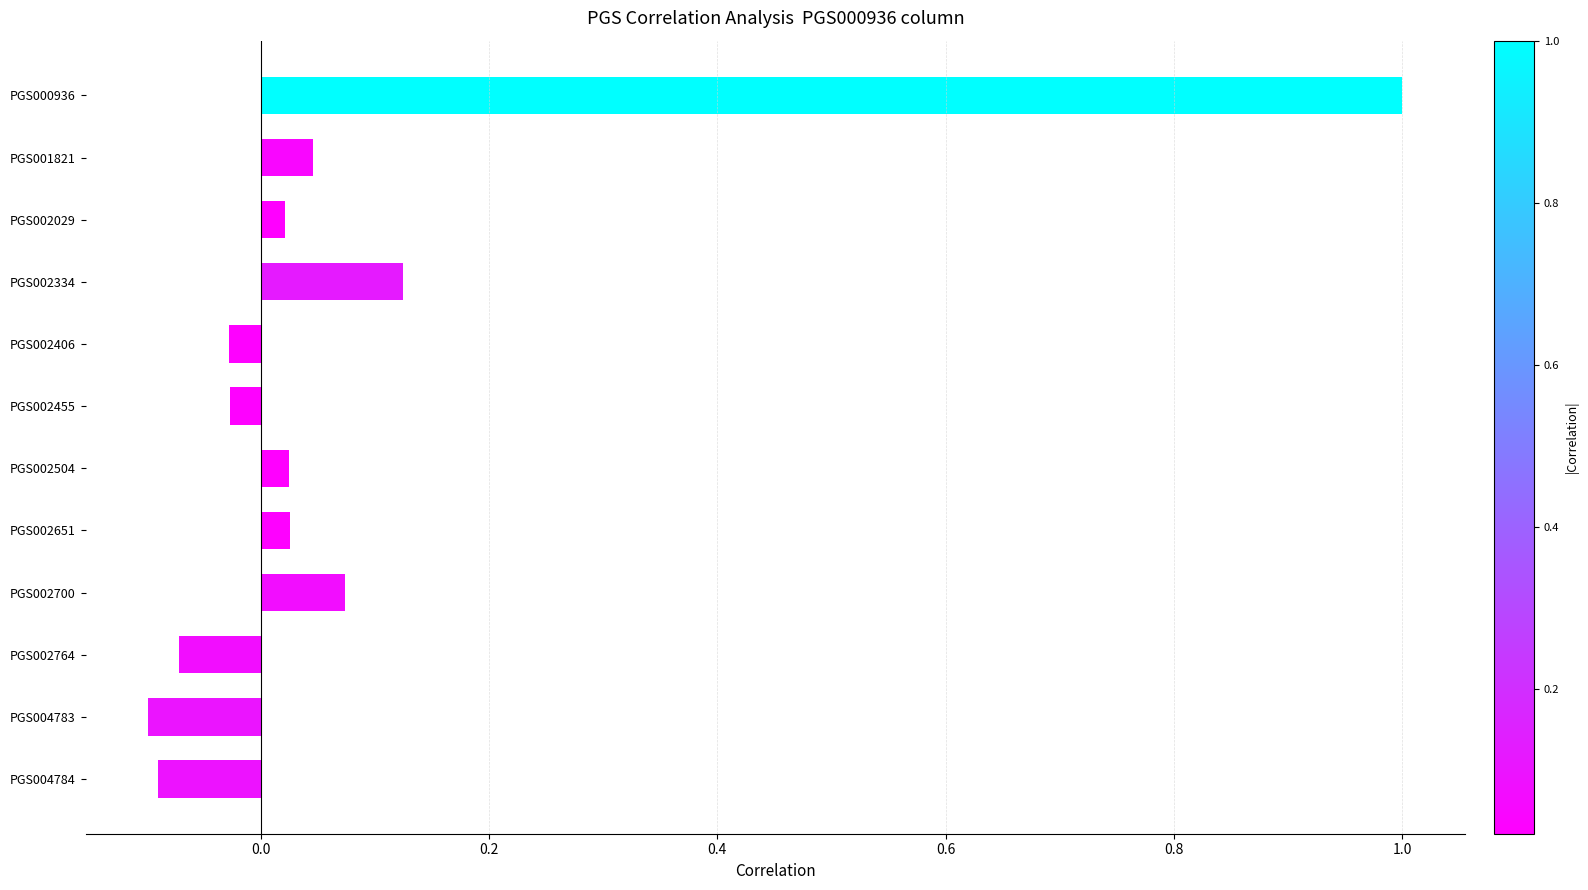

What is the difference between the maximum and minimum values?

1.1